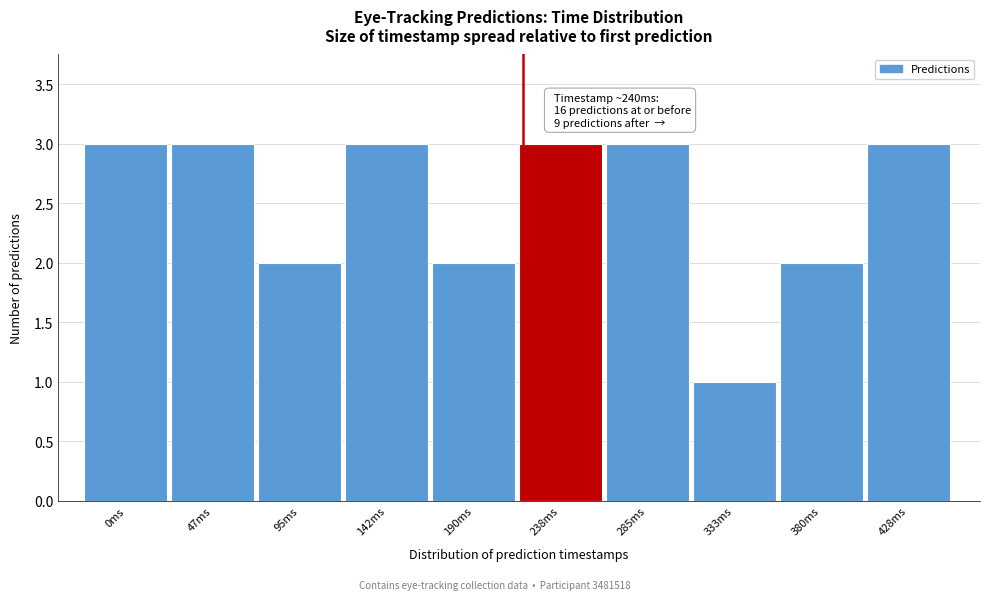

Reading left to right, extract all data points from this chart.

0ms=3	47ms=3	95ms=2	142ms=3	190ms=2	238ms=3	285ms=3	333ms=1	380ms=2	428ms=3